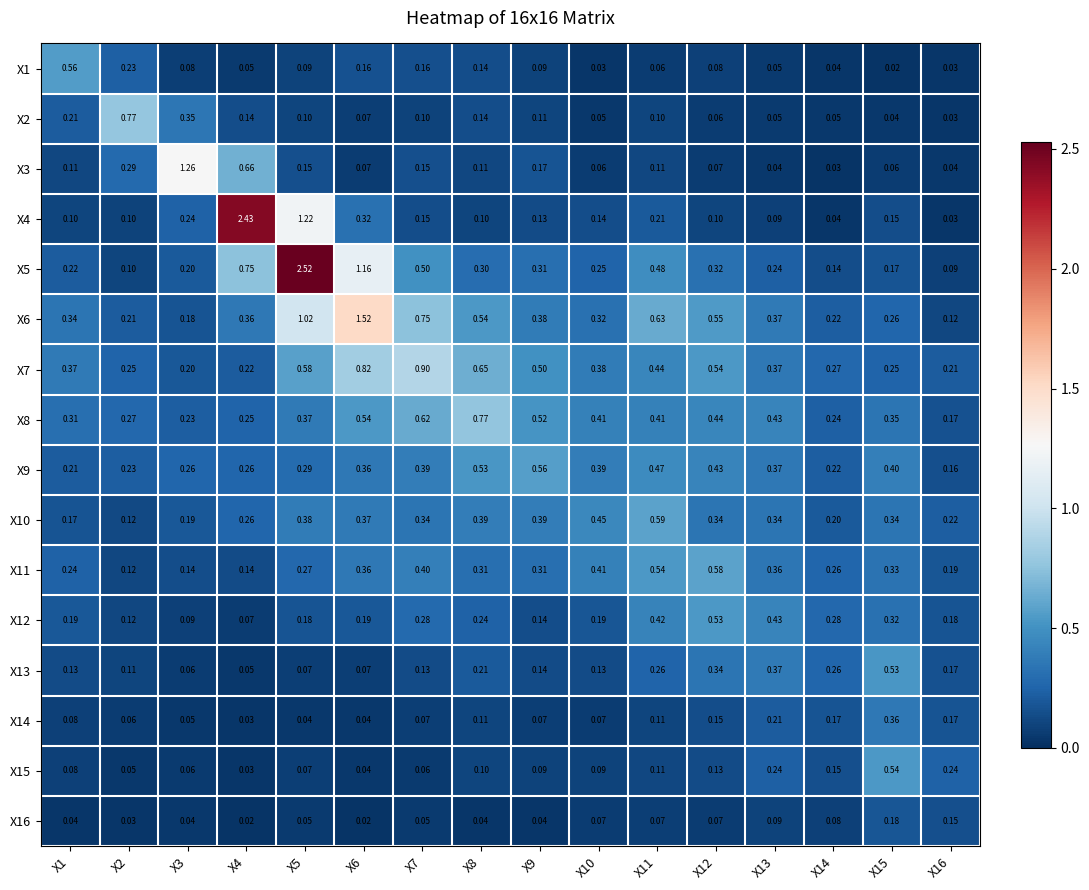

Which series changed the most between X1 and X8?

X8